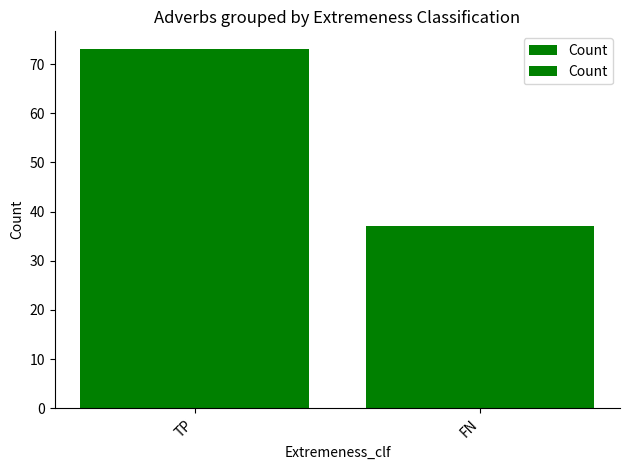

Reading left to right, what are all the values shown in this chart?

73	37